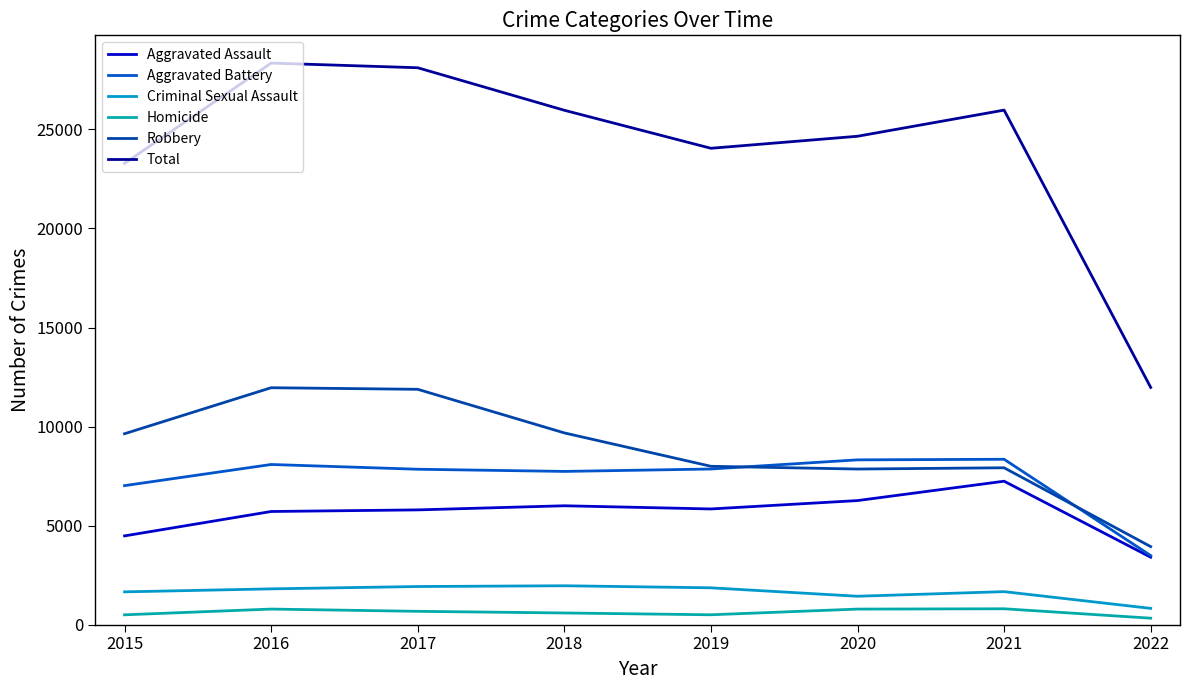

What is the highest value of the Total series?

28349